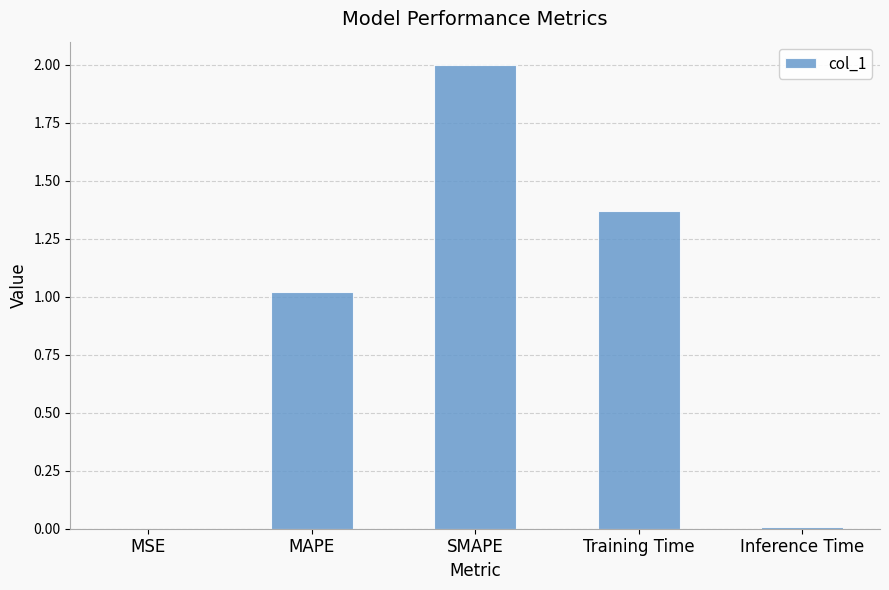

What is the sum of all values?

4.4